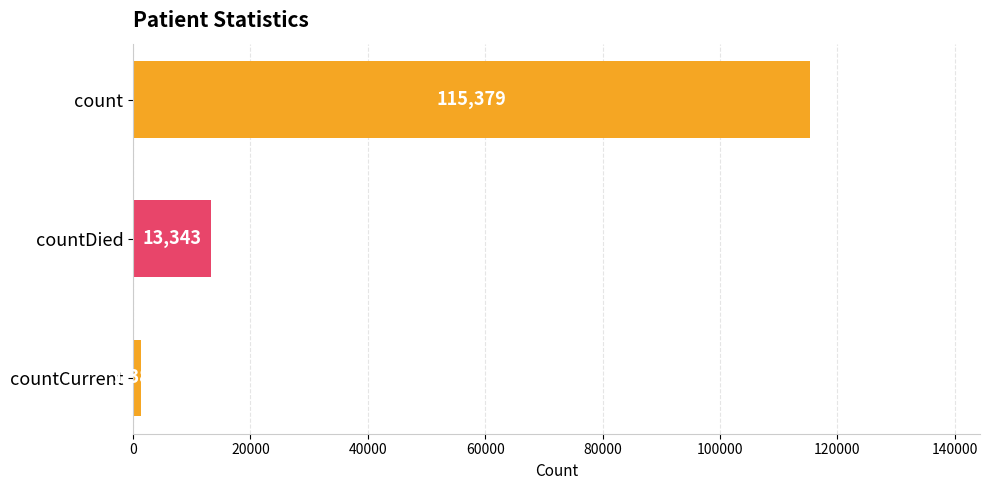

How many series are shown in this chart?

1